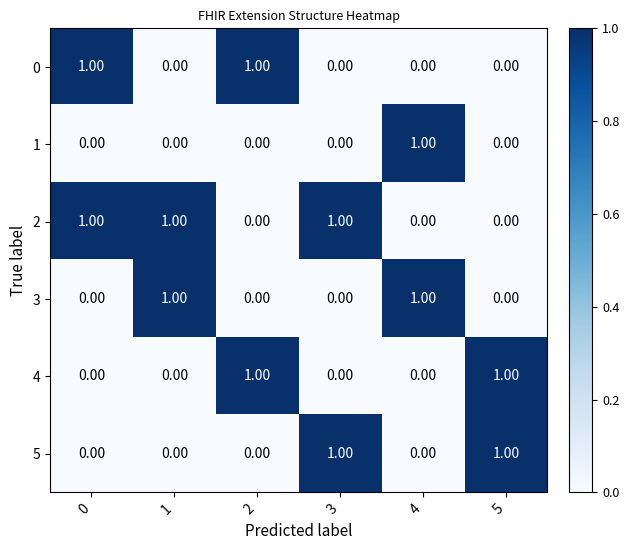

At how many categories does at least one series exceed 0?

6